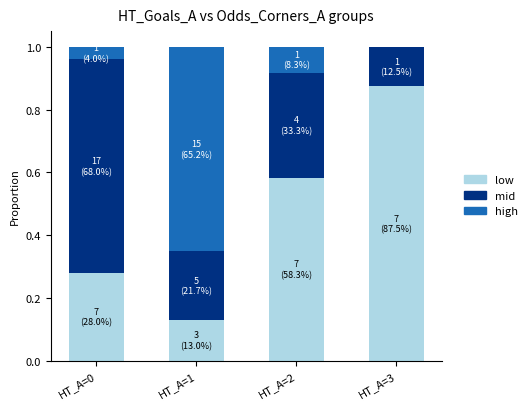

What is the sum of all low values?

1.9